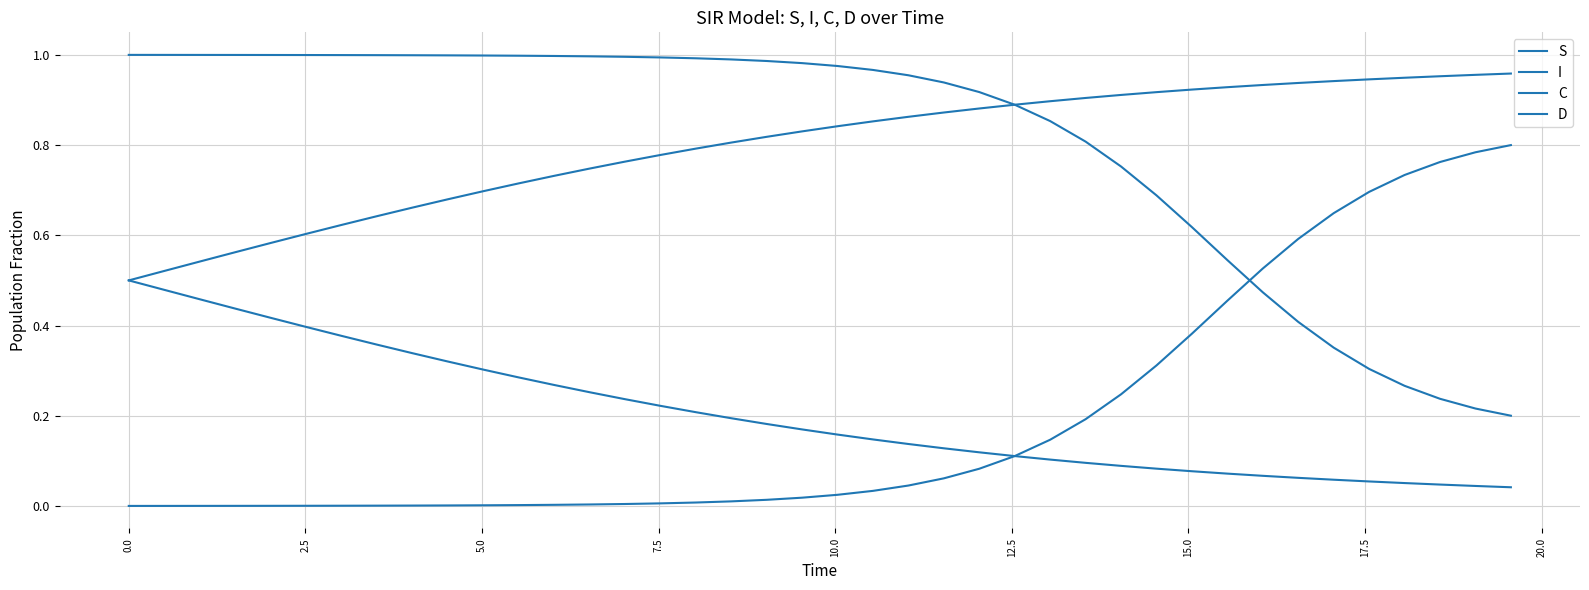

Is this an area chart (filled region under the line)?

No